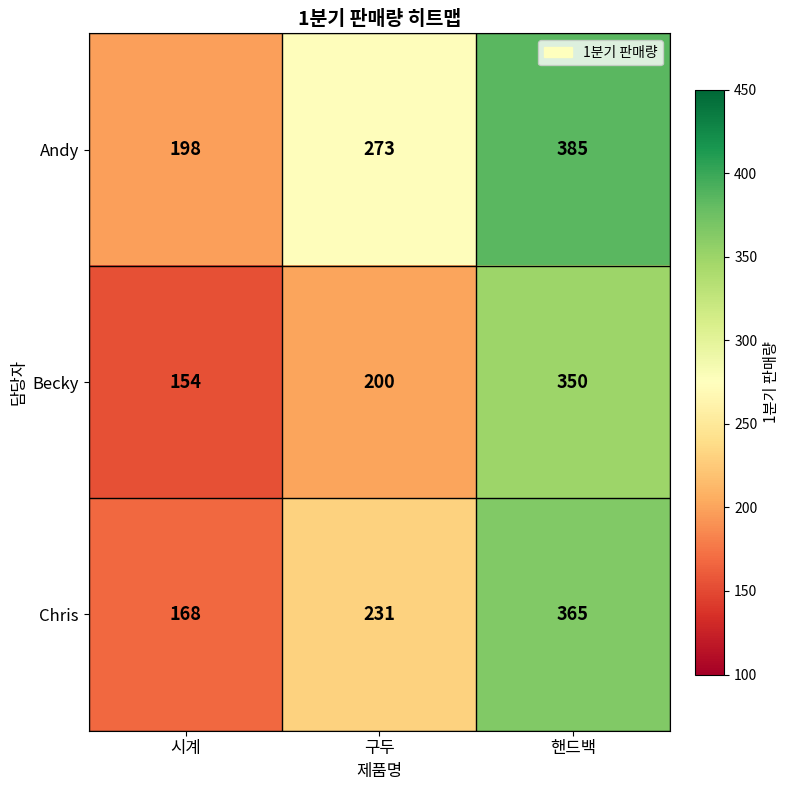

What is the smallest value displayed?

154